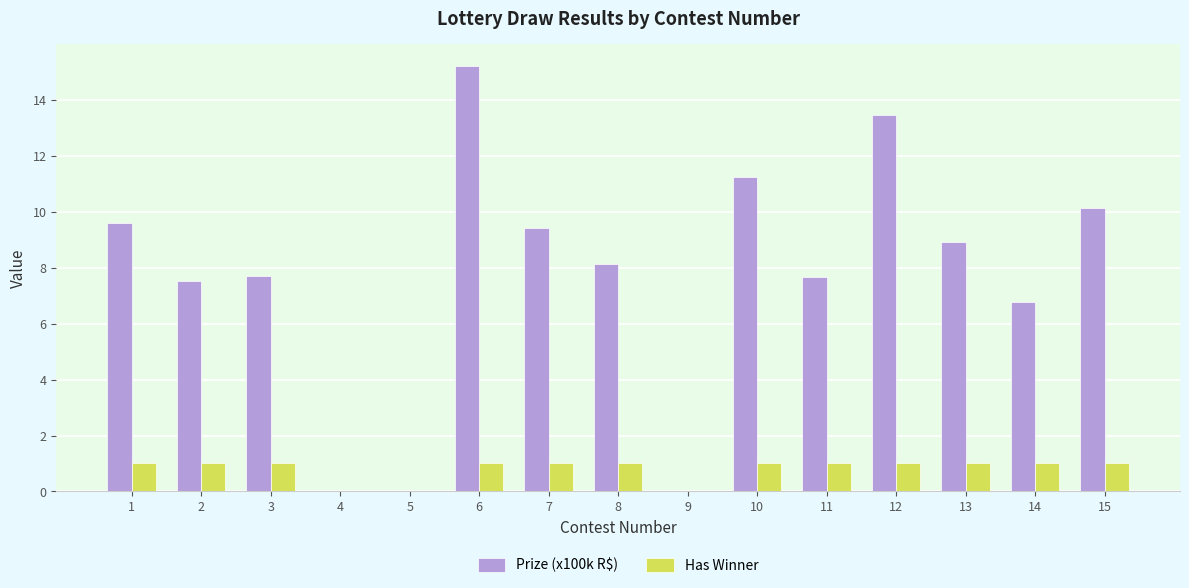

What are all the series names shown in the legend?

Prize (x100k R$), Has Winner